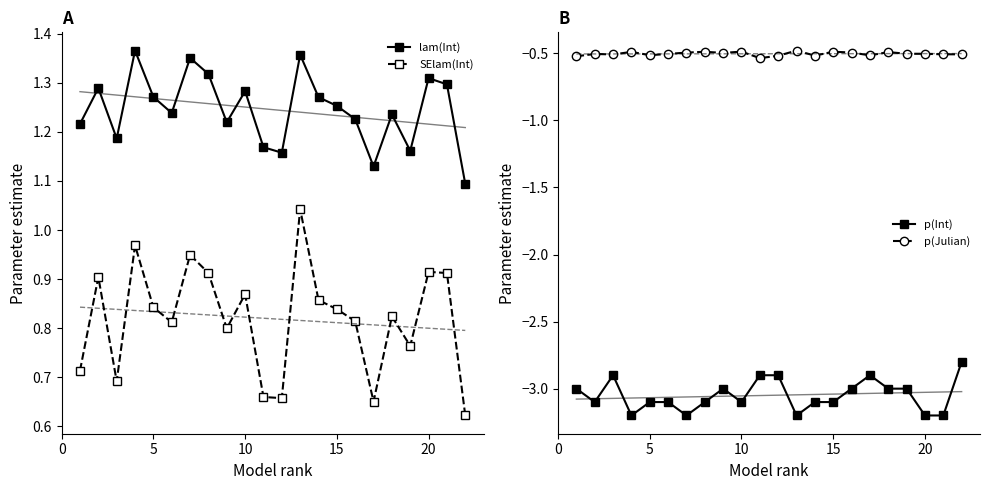

Reading left to right, list all the values displayed in this chart.

lam(Int): 1.2	1.3	1.2	1.4	1.3	1.2	1.4	1.3	1.2	1.3	1.2	1.2	1.4	1.3	1.3	1.2	1.1	1.2	1.2	1.3	1.3	1.1
SElam(Int): 0.7	0.9	0.7	1.0	0.8	0.8	0.9	0.9	0.8	0.9	0.7	0.7	1.0	0.9	0.8	0.8	0.7	0.8	0.8	0.9	0.9	0.6
p(Int): -3.0	-3.1	-2.9	-3.2	-3.1	-3.1	-3.2	-3.1	-3.0	-3.1	-2.9	-2.9	-3.2	-3.1	-3.1	-3.0	-2.9	-3.0	-3.0	-3.2	-3.2	-2.8
p(Julian): -0.5	-0.5	-0.5	-0.5	-0.5	-0.5	-0.5	-0.5	-0.5	-0.5	-0.5	-0.5	-0.5	-0.5	-0.5	-0.5	-0.5	-0.5	-0.5	-0.5	-0.5	-0.5